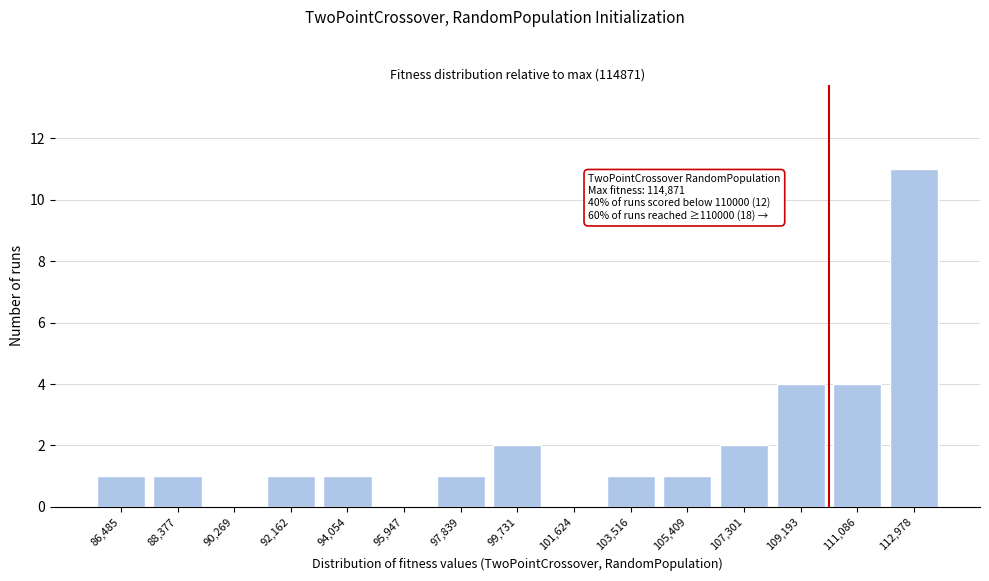

Reading right to left, extract all data points from this chart.

112,978=11	111,086=4	109,193=4	107,301=2	105,409=1	103,516=1	101,624=0	99,731=2	97,839=1	95,947=0	94,054=1	92,162=1	90,269=0	88,377=1	86,485=1